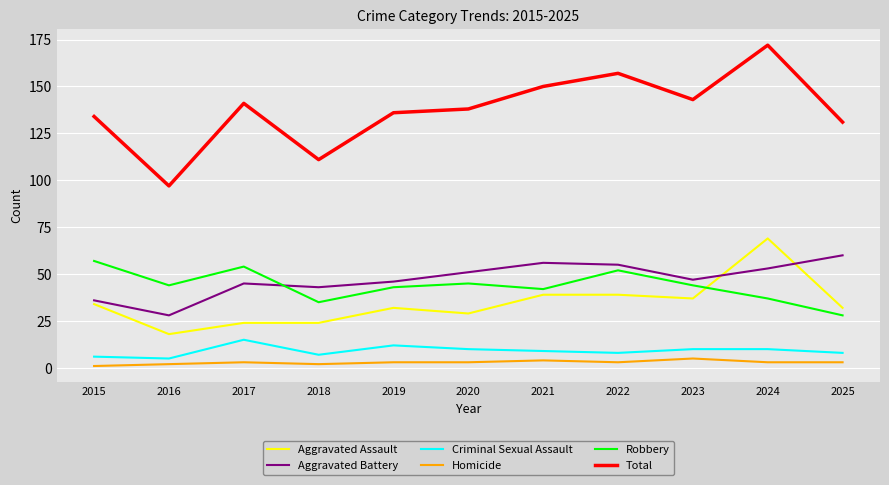

Which series has the widest spread of values?

Total